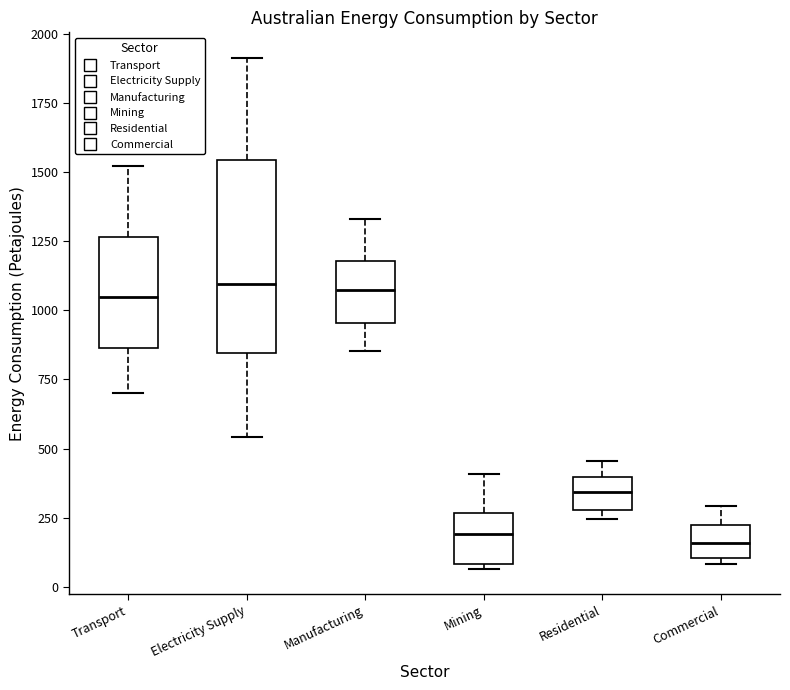

Which box is the tallest, from its lower edge to its upper edge?

Electricity Supply